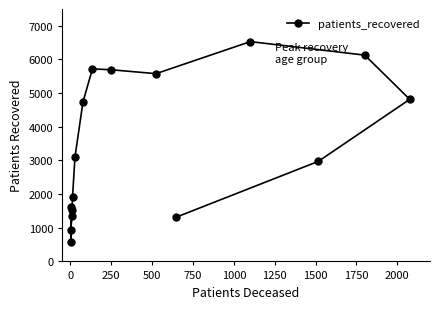

What is the value of the 14th point from the left?

2973